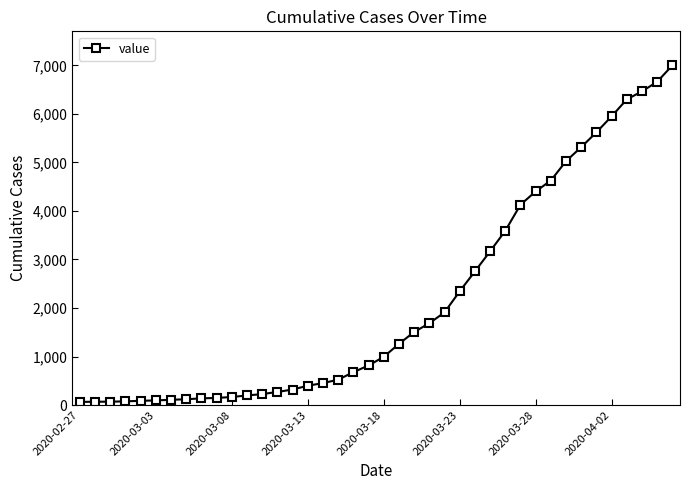

What is the maximum value shown in the chart?

7003